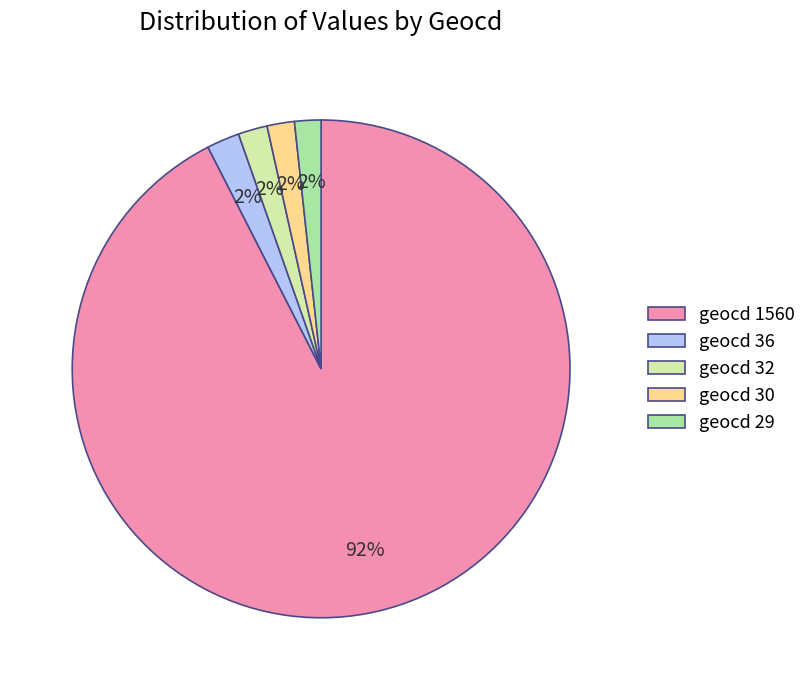

To the nearest percent, what percentage of the pie is geocd 32?

2%